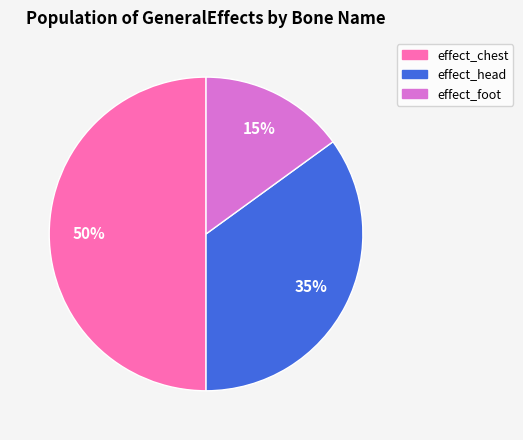

To the nearest percent, what is the difference between the largest and smallest slice percentages?

35%